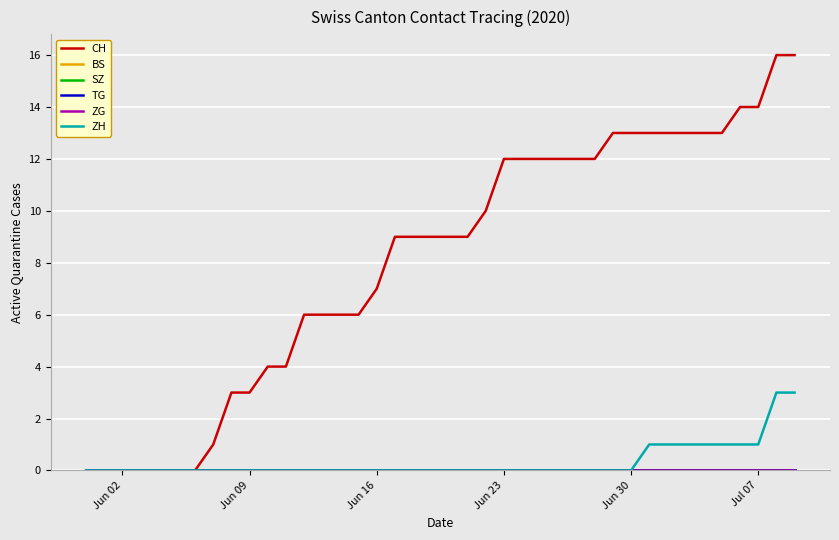

Is this an area chart (filled region under the line)?

No